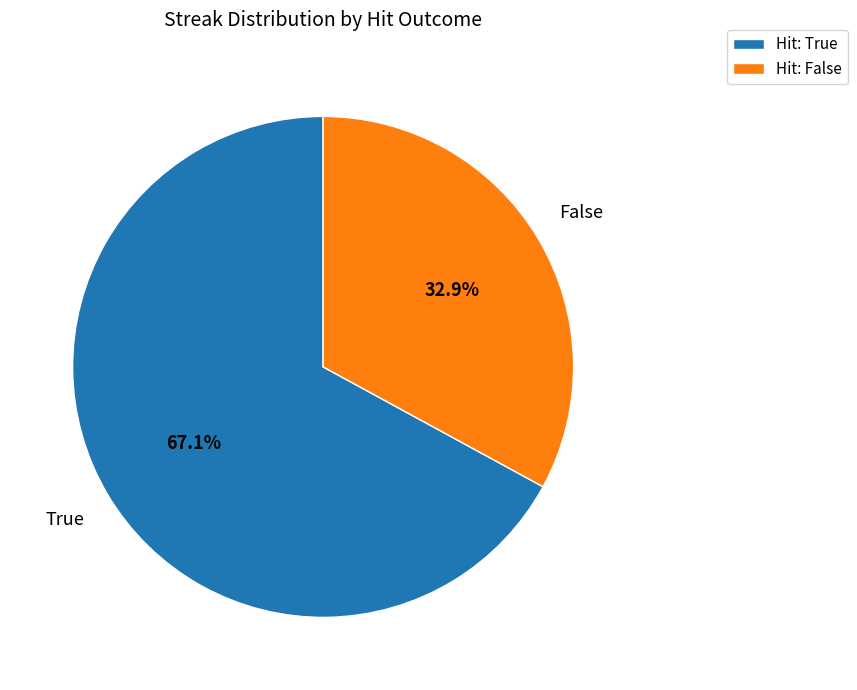

Which slice represents more than half of the pie?

Hit: True